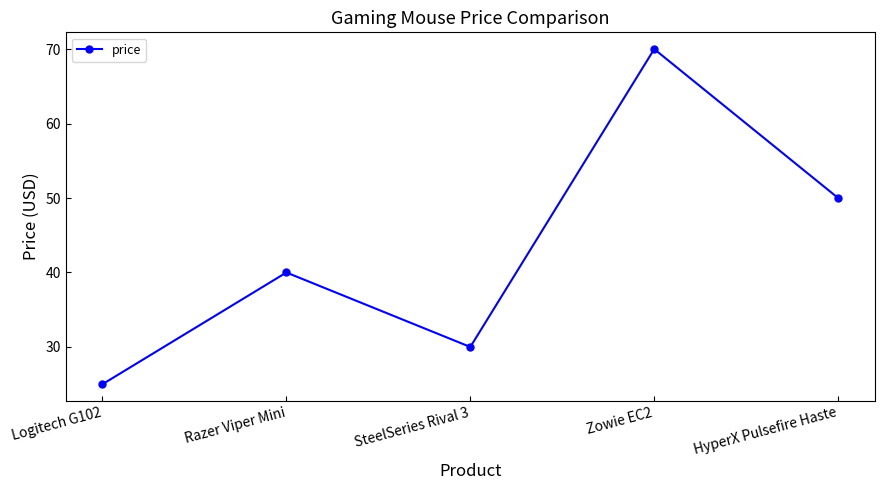

True or false: the data has more than 0 interior local peaks.

True